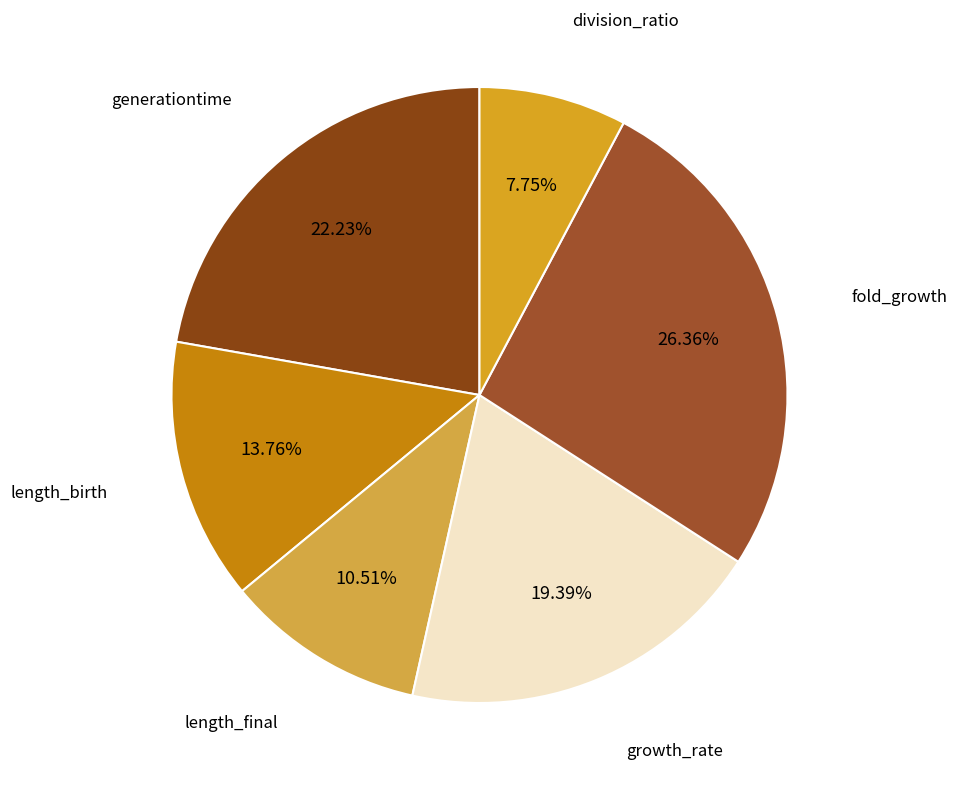

What is the largest slice in the pie chart?

fold_growth